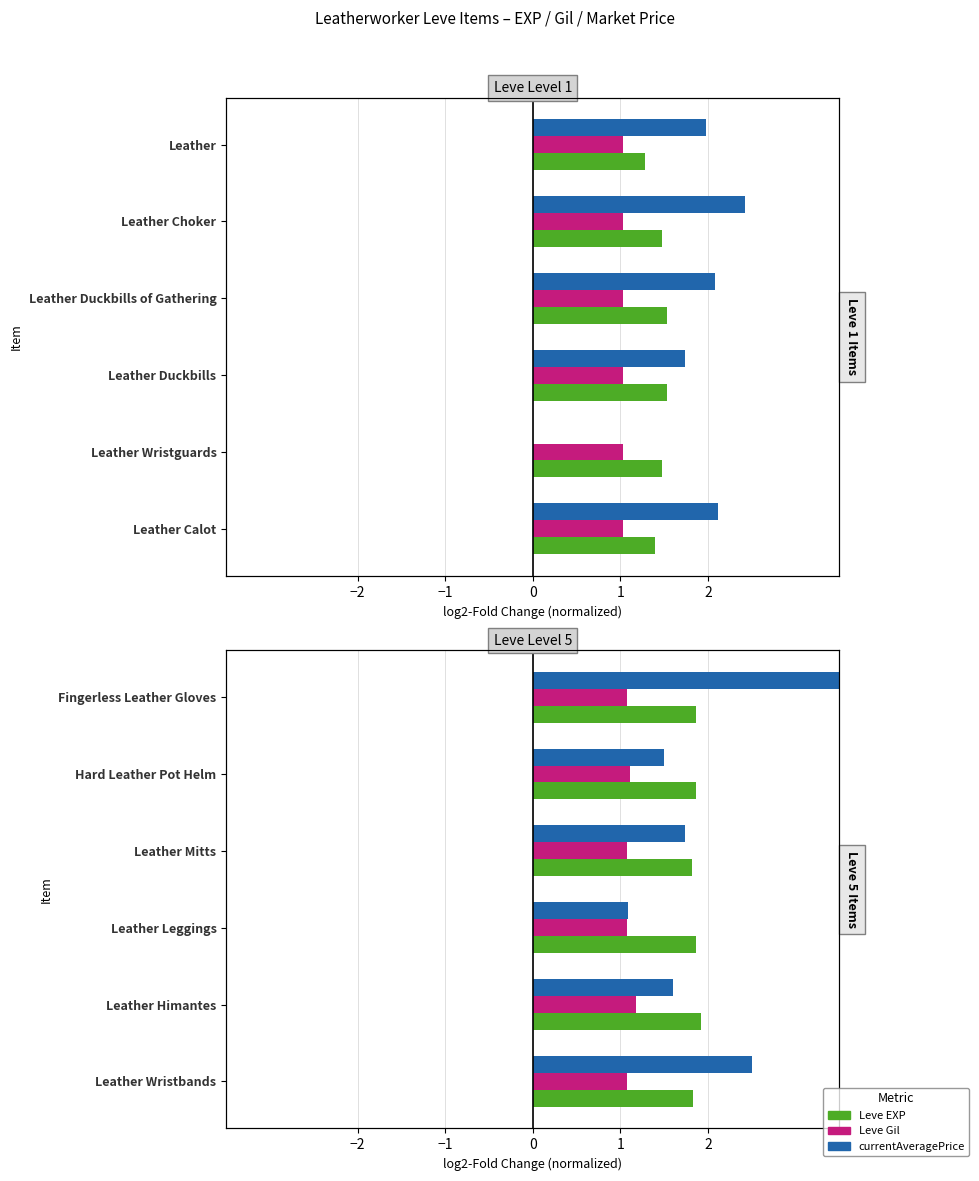

Which series has the widest spread of values?

currentAveragePrice